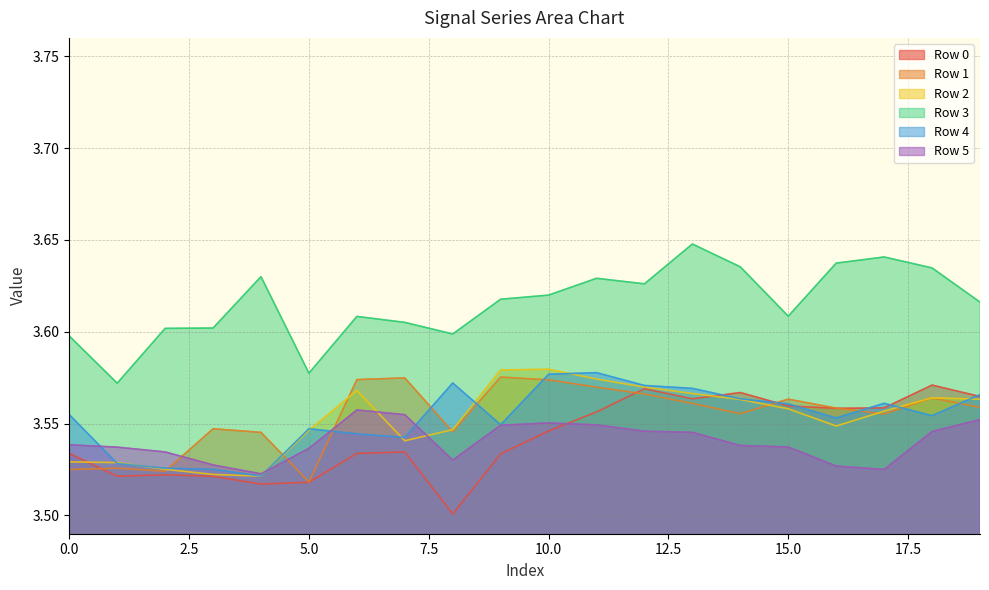

What is the sum of the Row 5 values at 16 and 2?

7.1